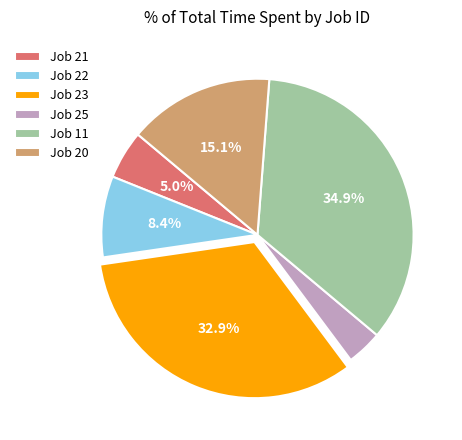

Do Job 23 and Job 21 together represent more than half of the pie?

No